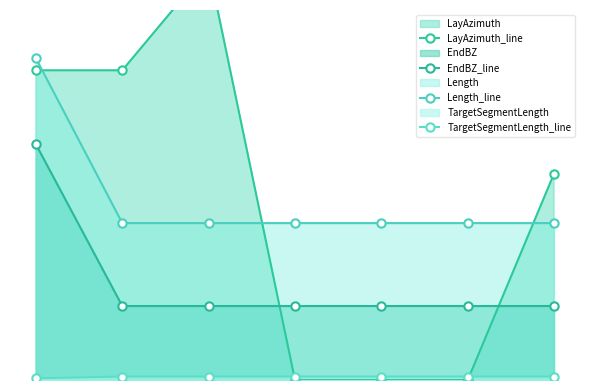

At 2, list the series in order from smallest to largest.

TargetSegmentLength_line, EndBZ_line, Length_line, LayAzimuth_line